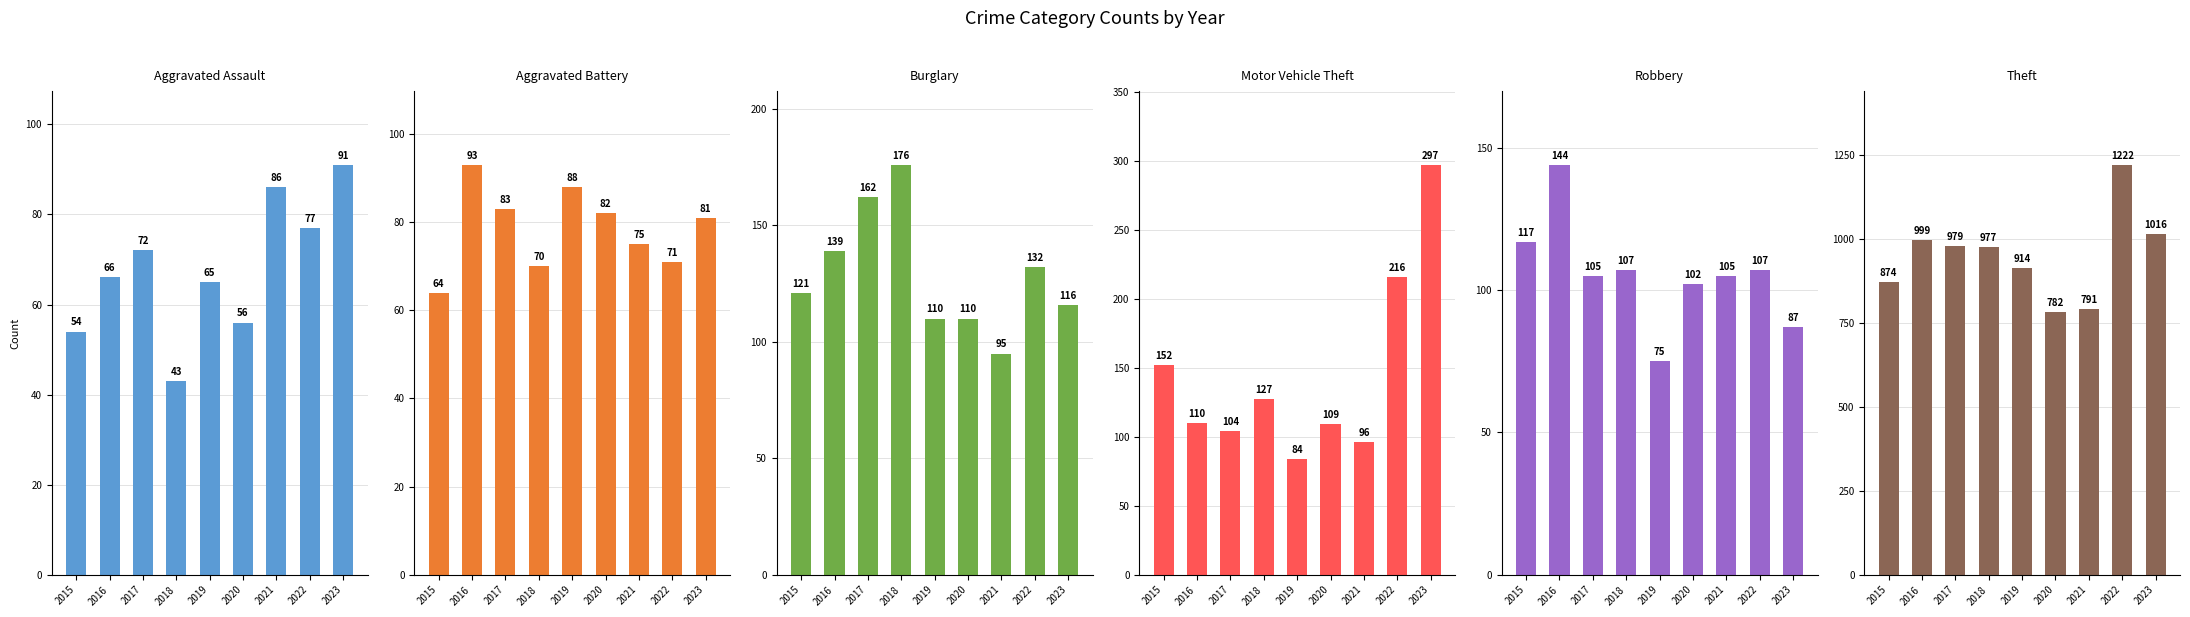

Between 2015 and 2017, which series saw the biggest shift?

Theft